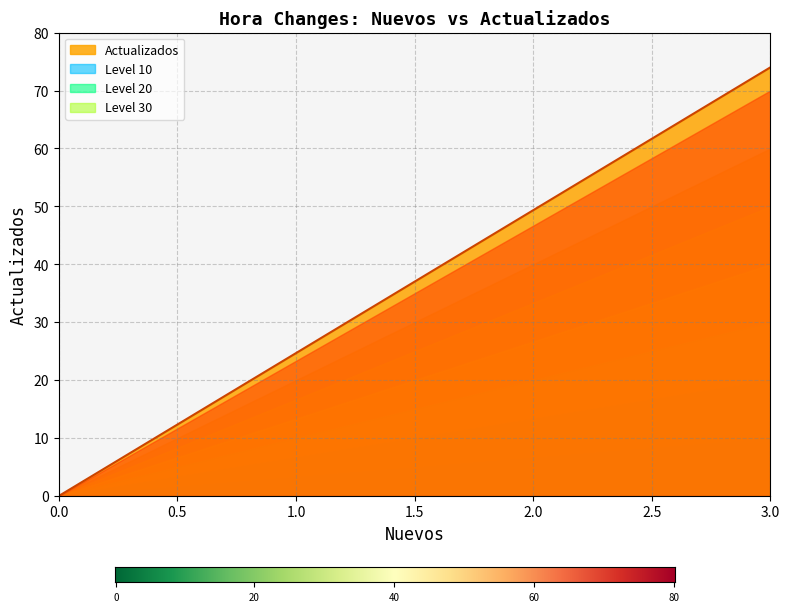

How many values are between 0 and 74?

4